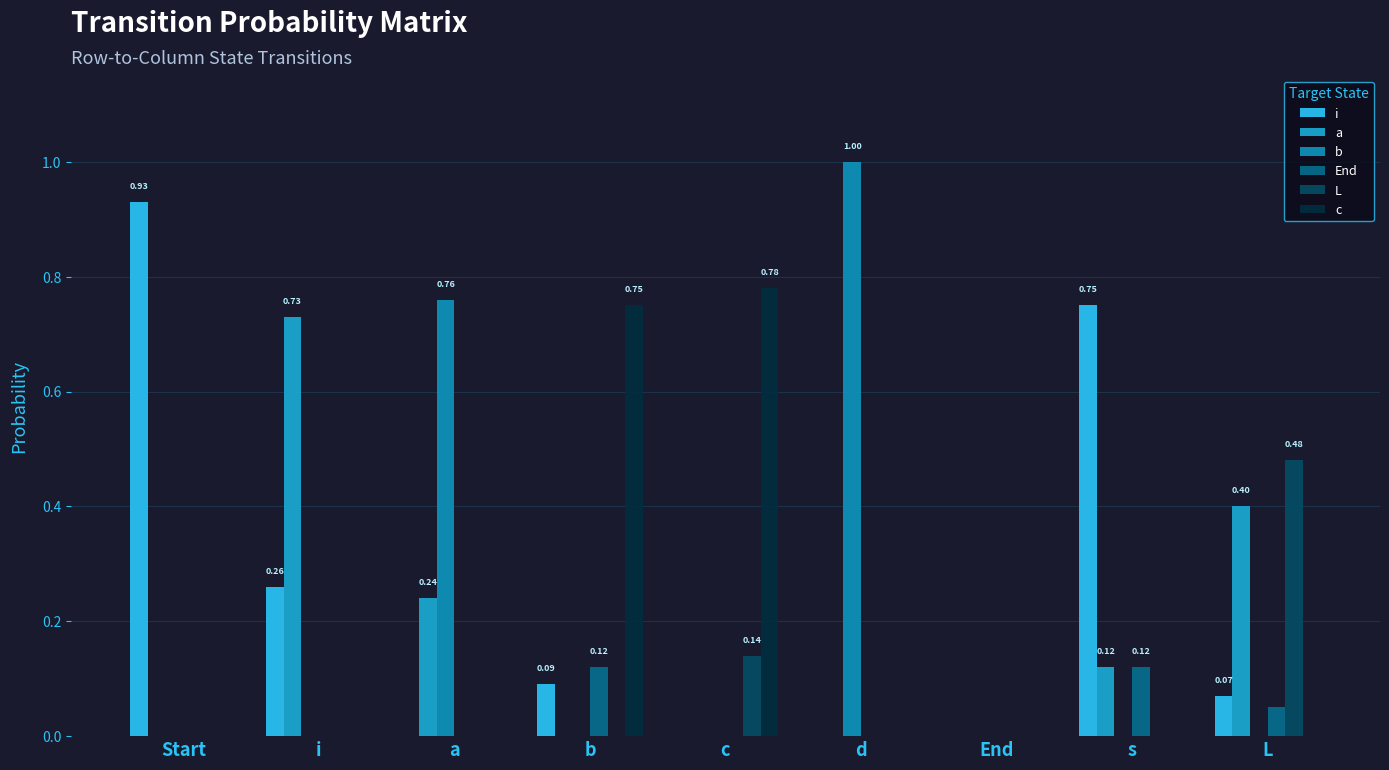

The value of L at c is 0.1. True or false?

True